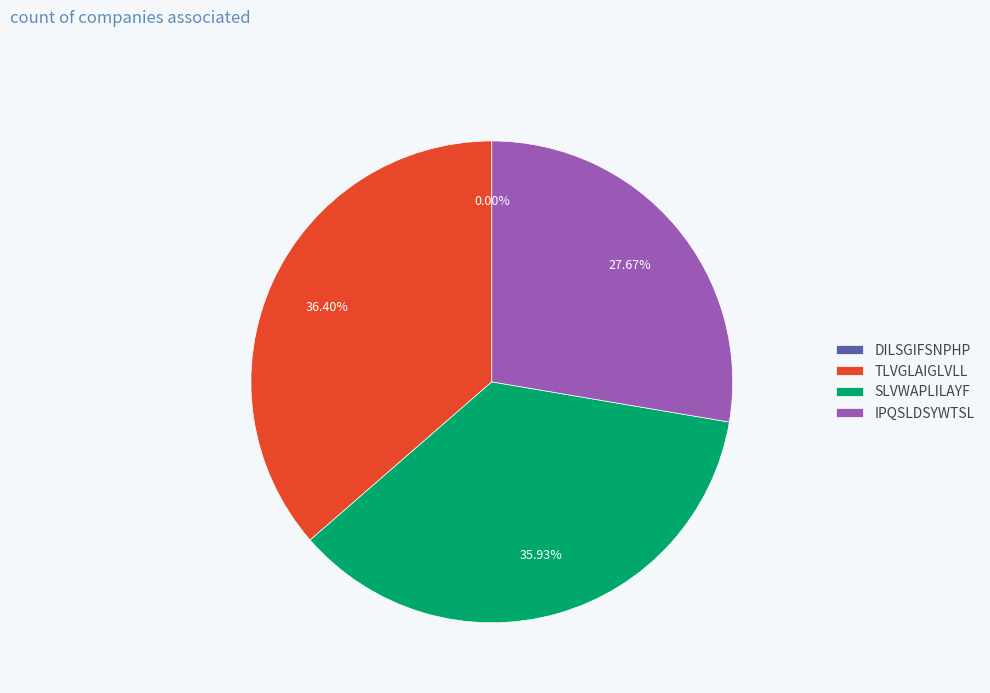

To the nearest percent, what portion does TLVGLAIGLVLL represent?

36%